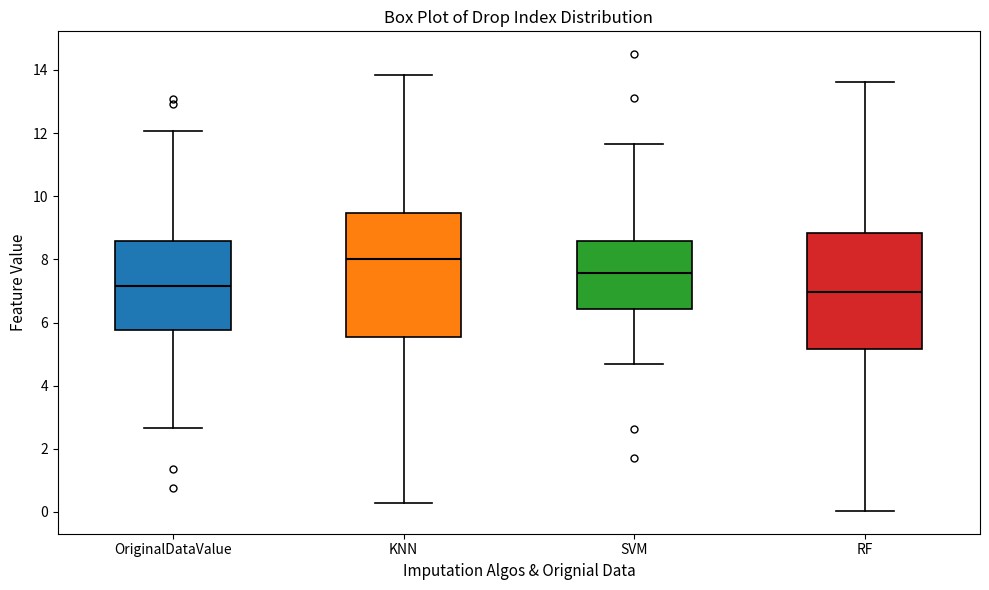

Reading left to right, read every box against the y-axis: the position of its median line, the range the box covers, and the ends of its whiskers. The values are not printed on the chart, so give them approximately, as read against the axis.

OriginalDataValue: median 7.2, box 5.8 to 8.6, whiskers 2.6 to 12.0
KNN: median 8.0, box 5.6 to 9.4, whiskers 0.2 to 13.8
SVM: median 7.6, box 6.4 to 8.6, whiskers 4.6 to 11.6
RF: median 7.0, box 5.2 to 8.8, whiskers 0.0 to 13.6